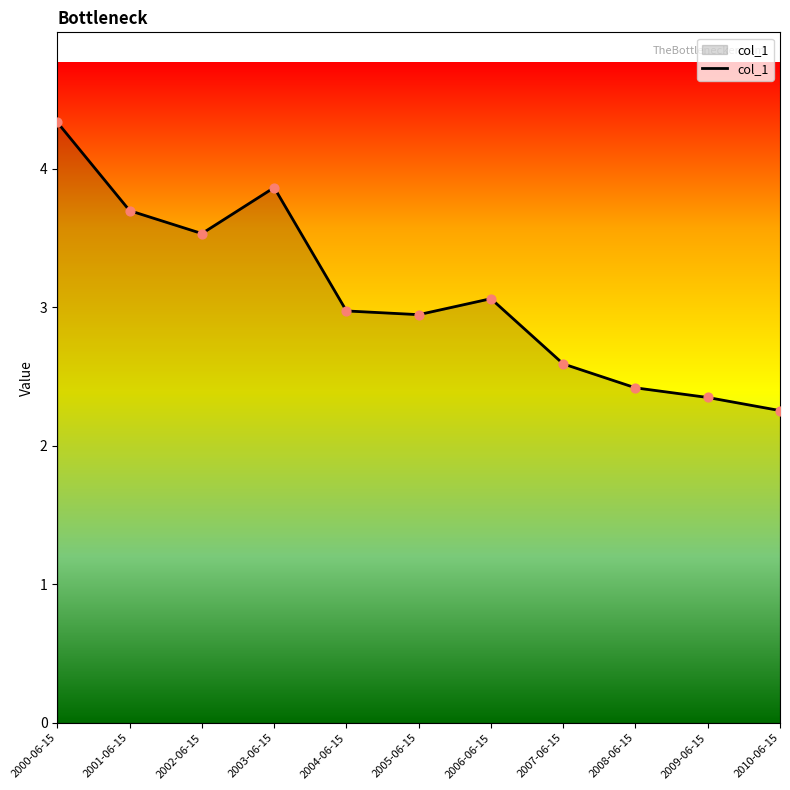

Which has a higher value, 2009-06-15 or 2004-06-15?

2004-06-15